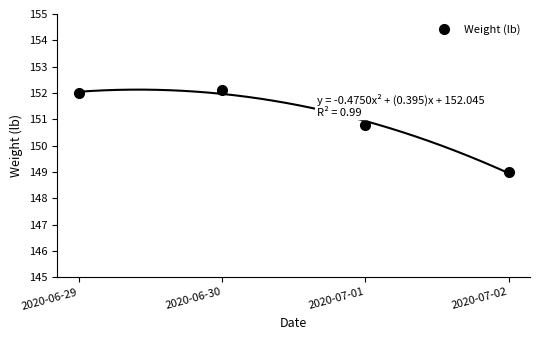

What is the approximate value at 2020-06-29?

152.0